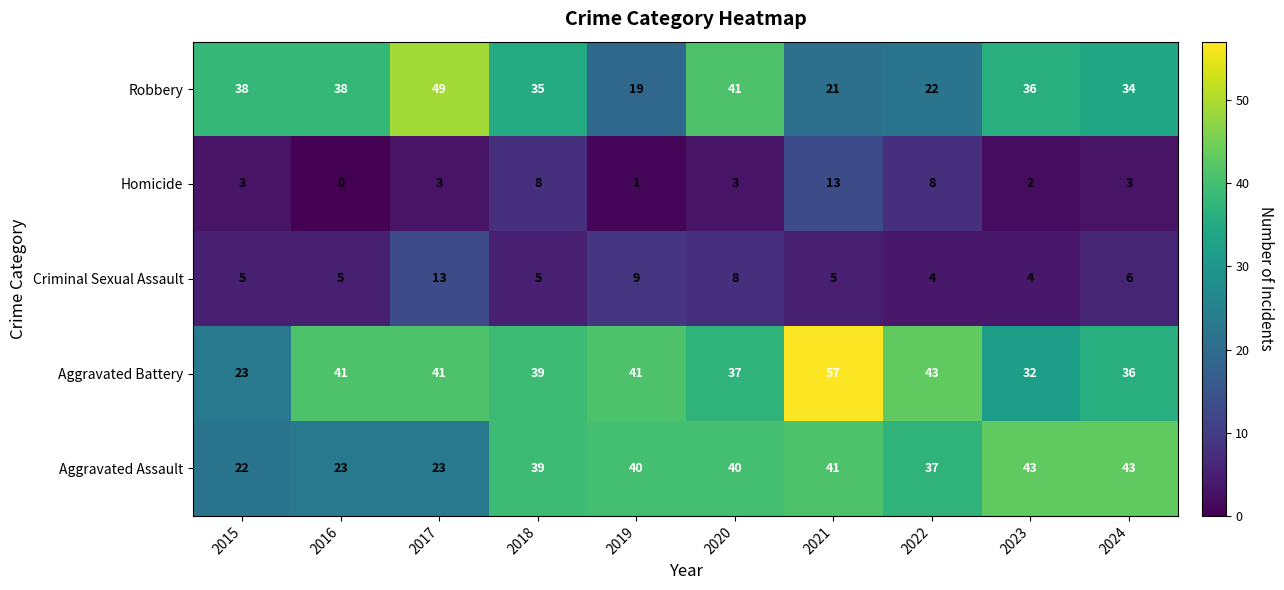

What is the difference between the Aggravated Assault values at 2024 and 2022?

6